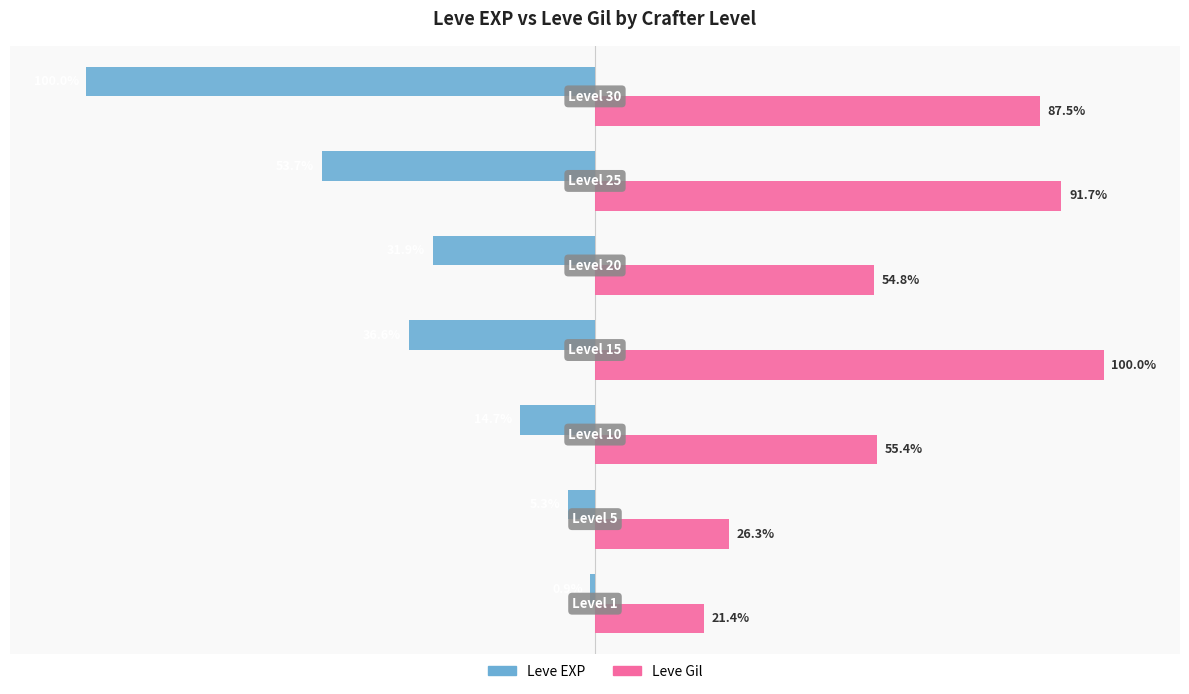

Which series has the largest total across all categories?

Leve Gil